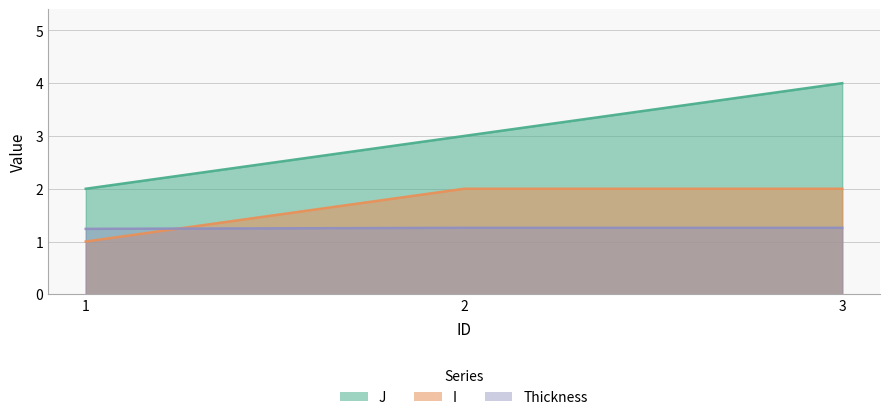

What is the value of the J point at the 3rd from the left?

4.0